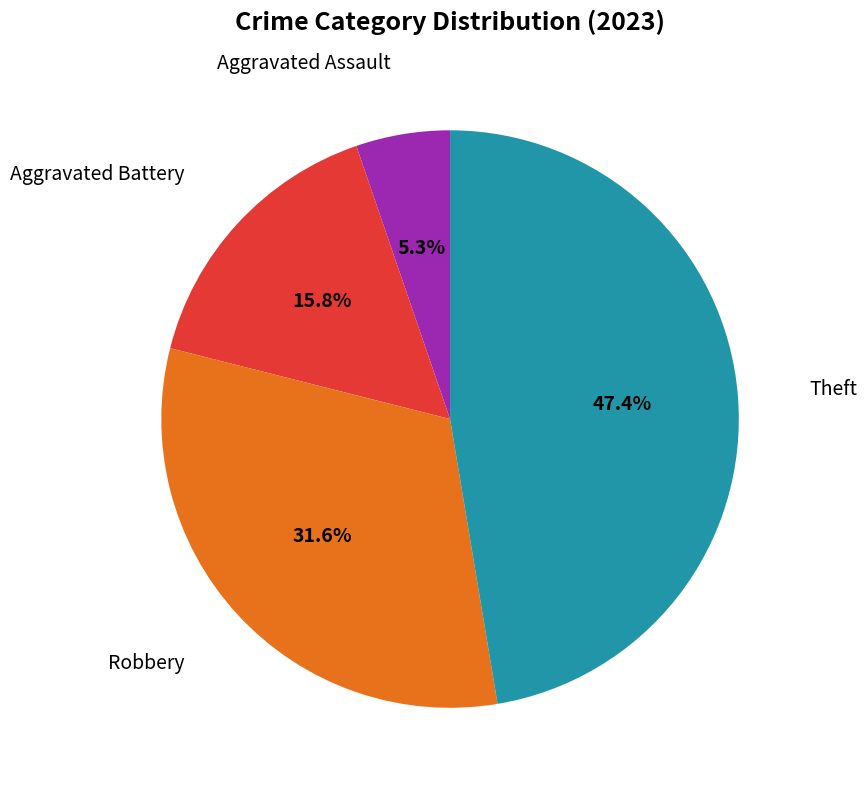

To the nearest percent, what is the average slice percentage?

25%